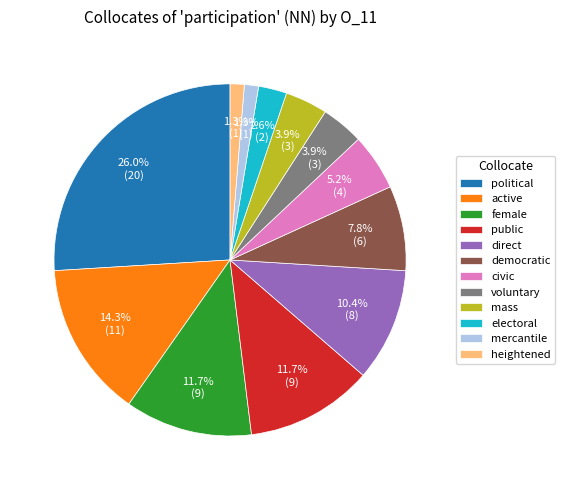

True or false: democratic accounts for 8% of the total.

True